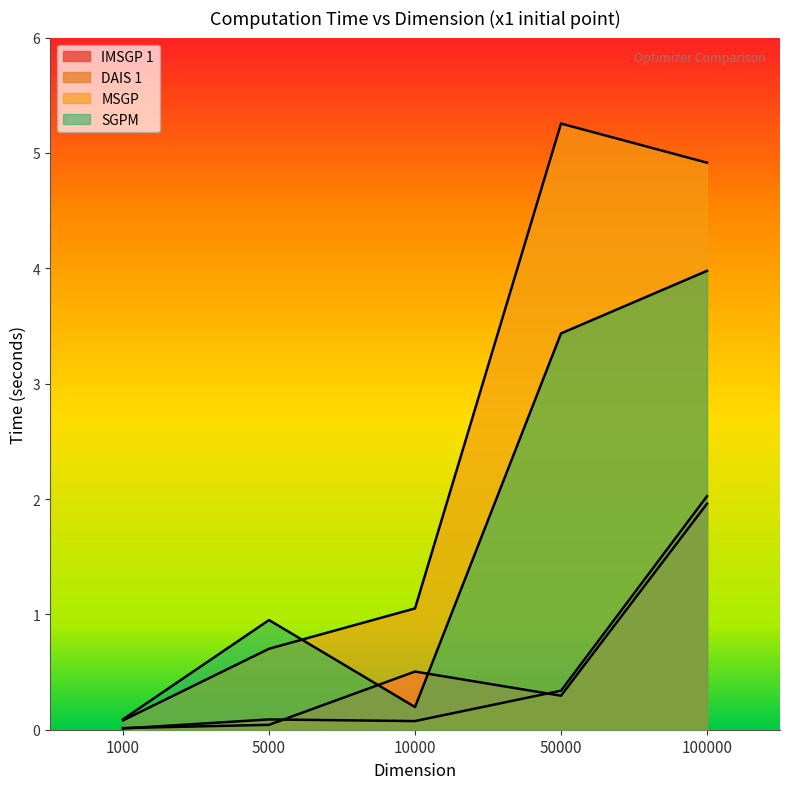

The MSGP_TIME series shows 5.3 at 50000. True or false?

True